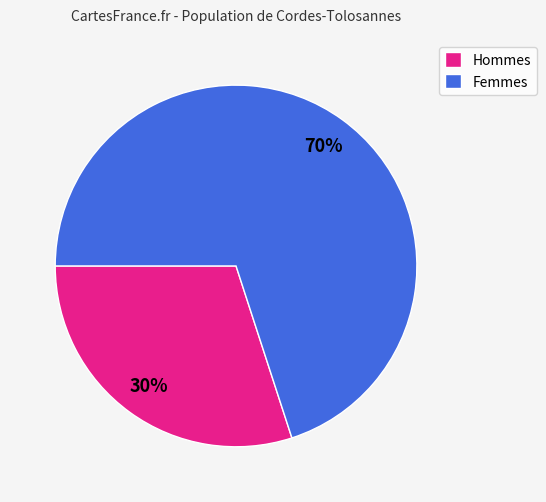

How many segments does this pie chart have?

2